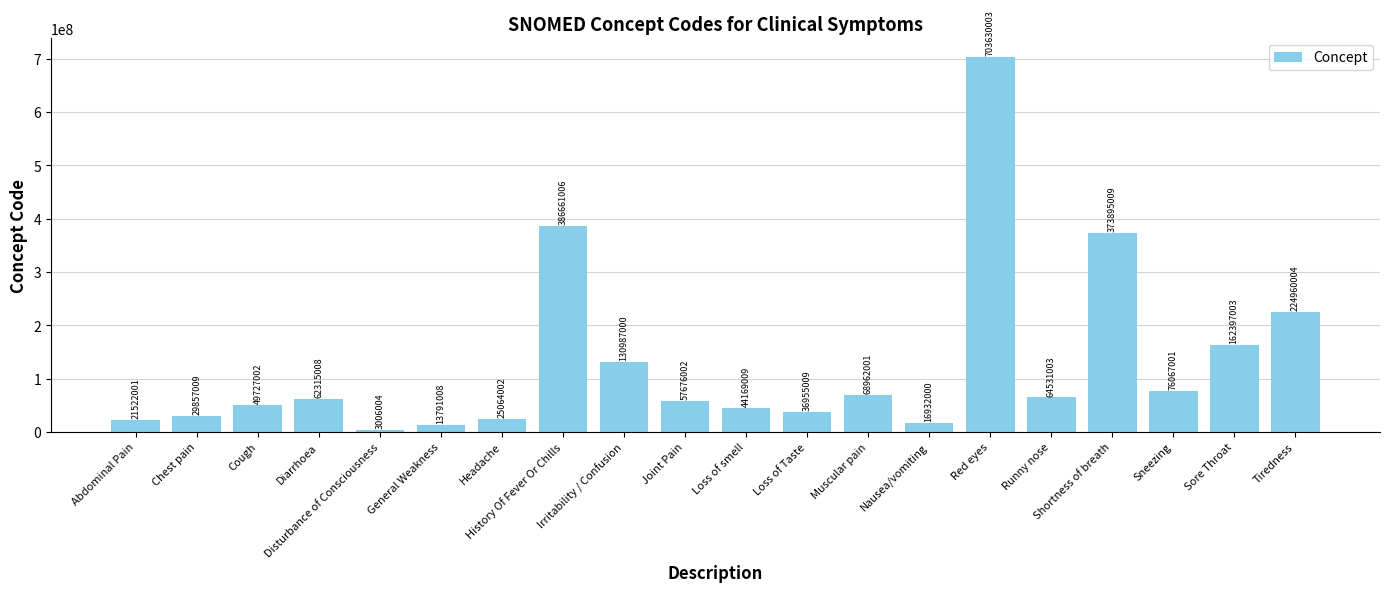

Rank the categories by value from lowest to highest.

Disturbance of Consciousness, General Weakness, Nausea/vomiting, Abdominal Pain, Headache, Chest pain, Loss of Taste, Loss of smell, Cough, Joint Pain, Diarrhoea, Runny nose, Muscular pain, Sneezing, Irritability / Confusion, Sore Throat, Tiredness, Shortness of breath, History Of Fever Or Chills, Red eyes